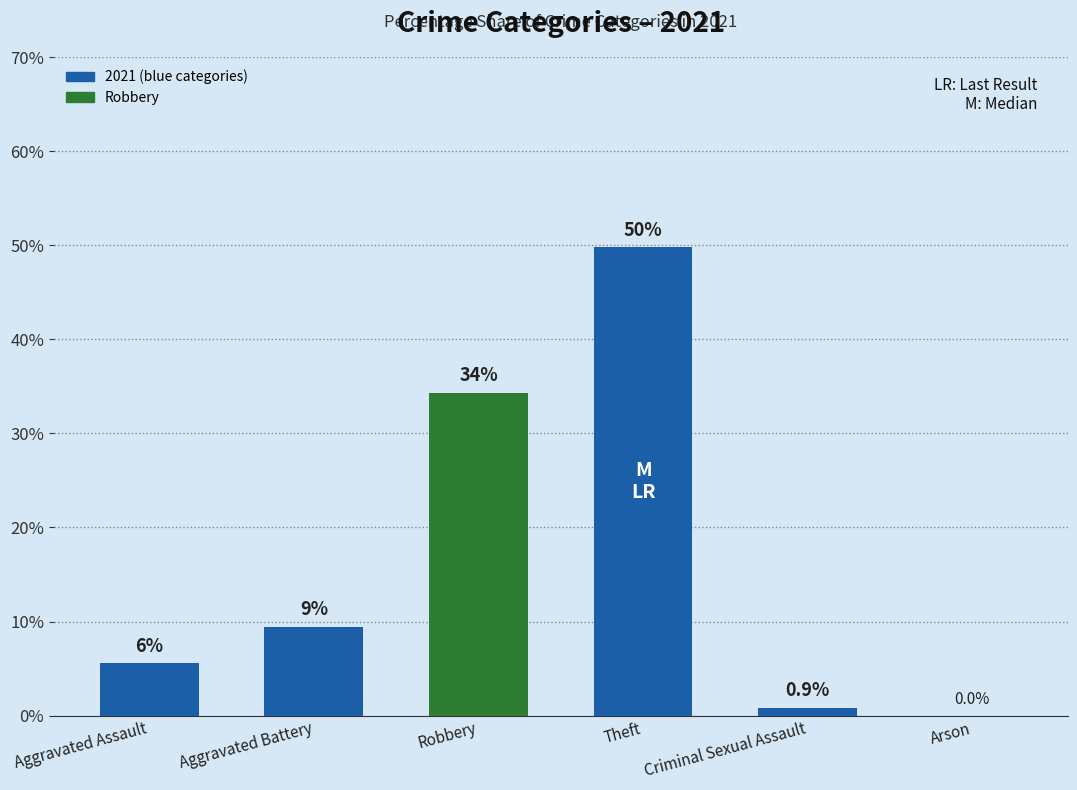

Where is the data nearest to the value 24?

Robbery